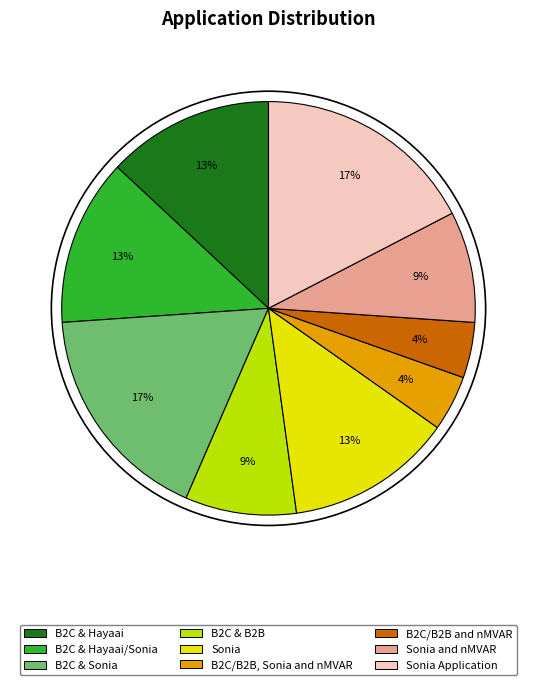

To the nearest percent, what is the average slice percentage?

11%